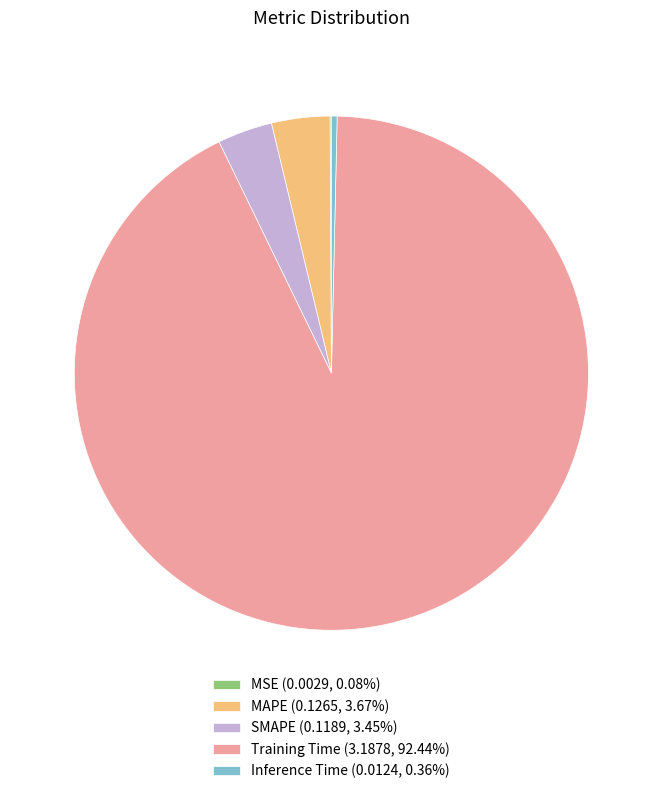

Is Training Time (3.1878, 92.44%) the majority of the pie?

Yes